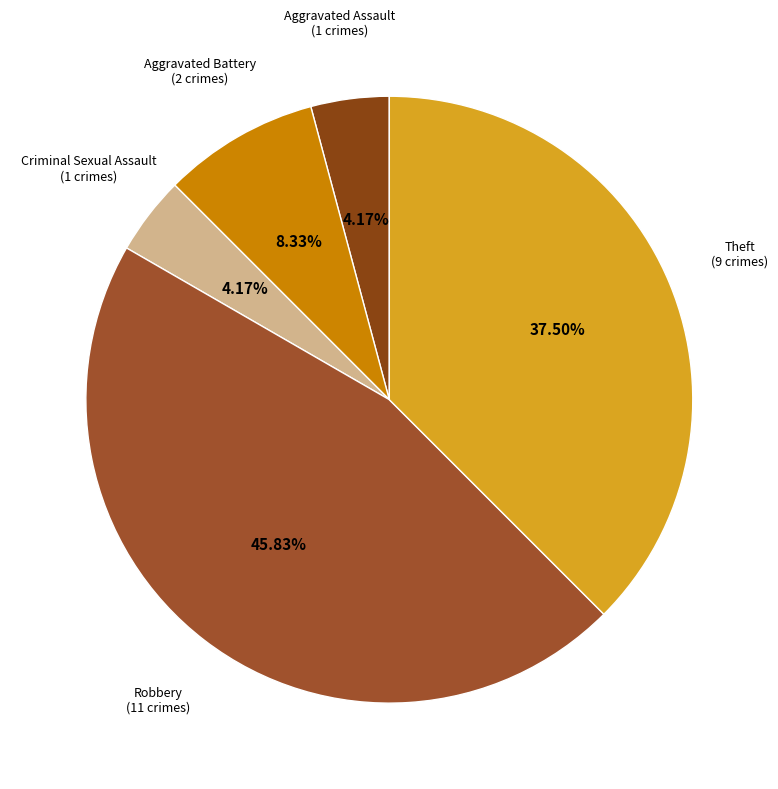

Rank the categories by value from lowest to highest.

Aggravated Assault, Criminal Sexual Assault, Aggravated Battery, Theft, Robbery